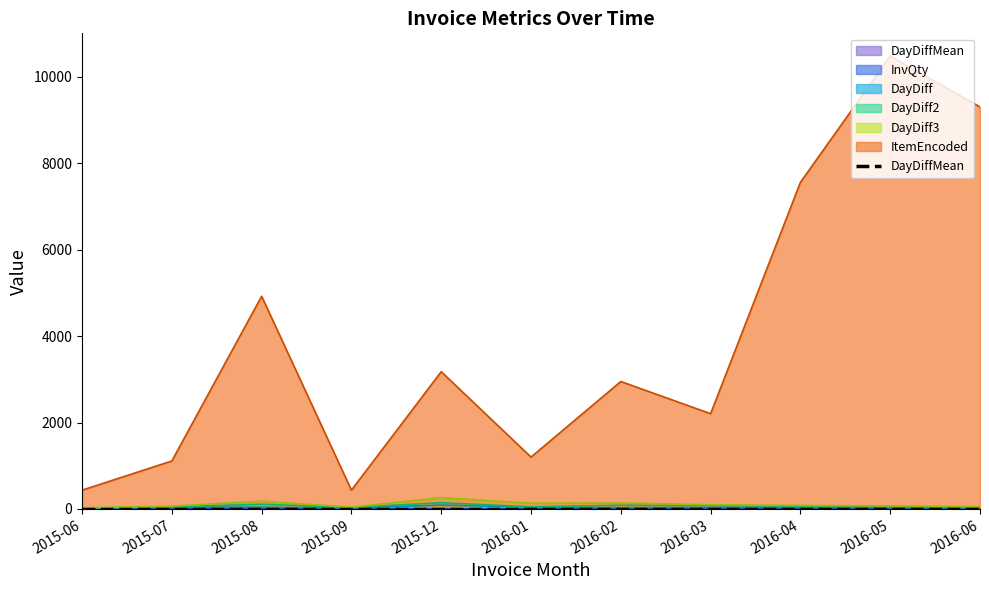

Which has a higher value, 2015-09 or 2015-07?

2015-07